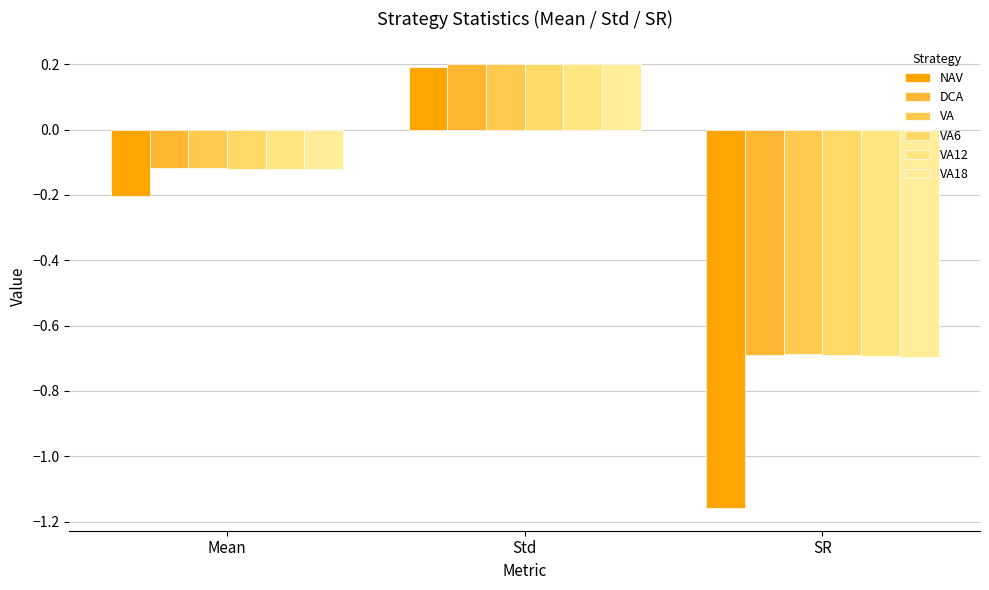

Count the VA6 values in the range 0 to 1.

1